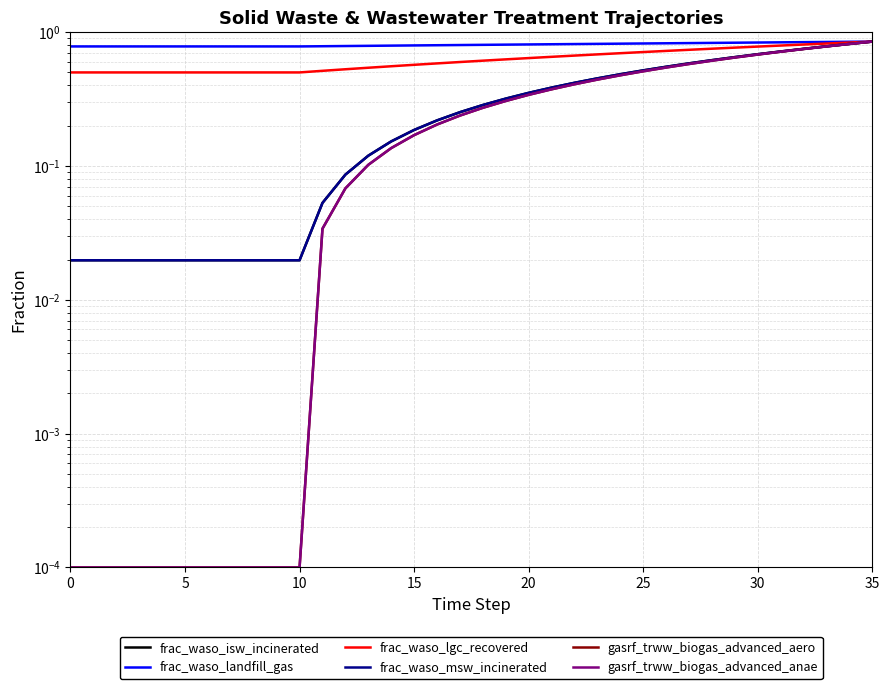

Which series has the largest range (max minus min)?

gasrf_trww_biogas_advanced_aero